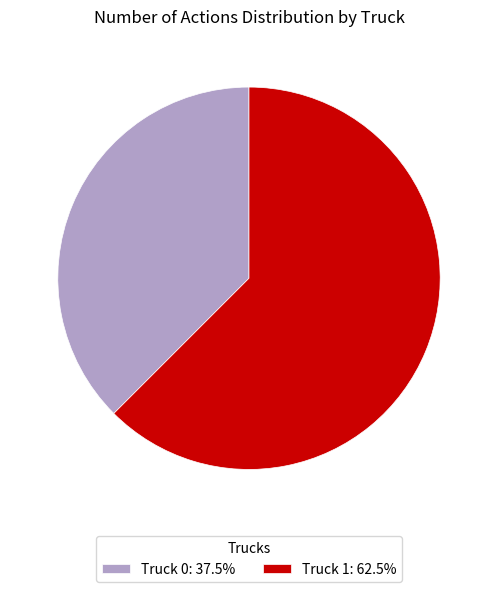

Is the sum of Truck 1: 62.5% and Truck 0: 37.5% greater than half?

Yes